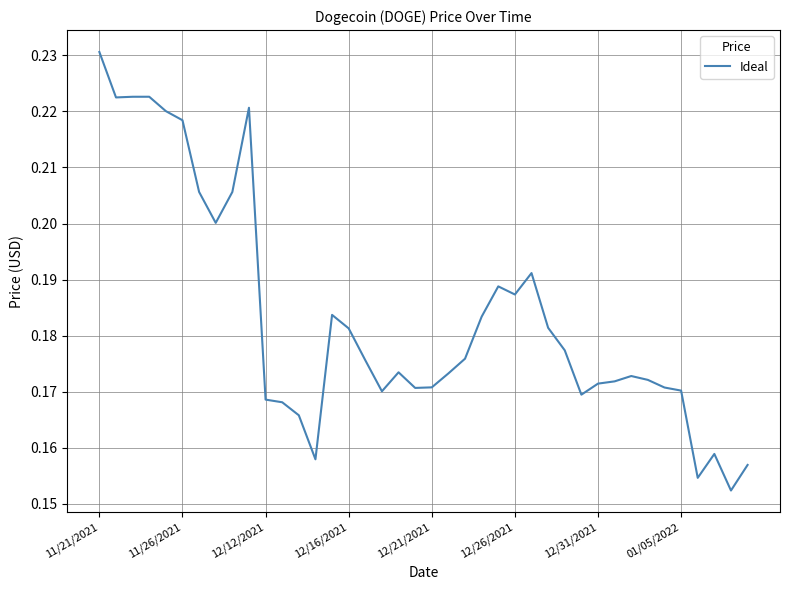

How many series are shown in this chart?

1